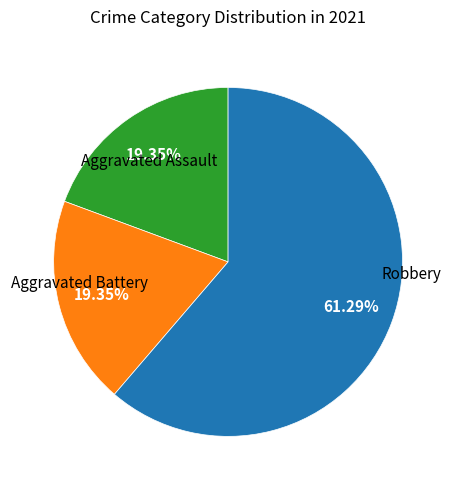

Is there a majority slice in this chart?

Yes